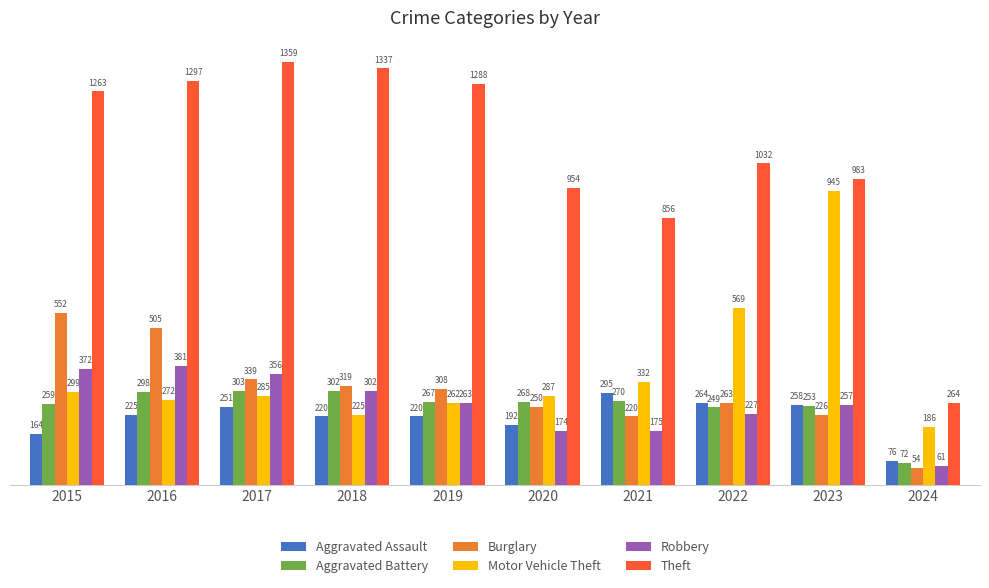

What is the minimum value for Aggravated Battery?

72